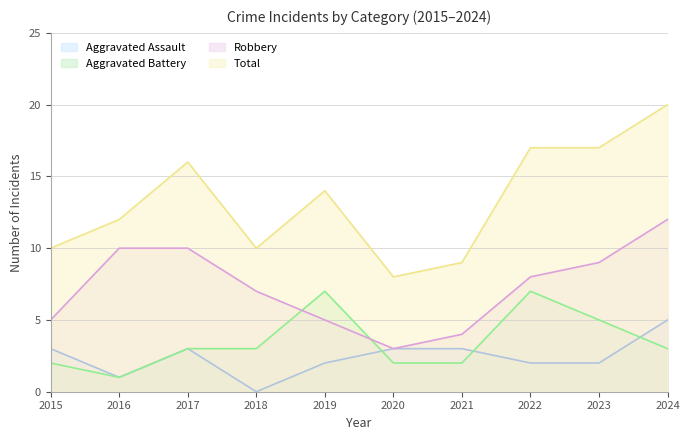

Reading right to left, transcribe all the data shown in this chart.

Aggravated Assault: 5	2	2	3	3	2	0	3	1	3
Aggravated Battery: 3	5	7	2	2	7	3	3	1	2
Robbery: 12	9	8	4	3	5	7	10	10	5
Total: 20	17	17	9	8	14	10	16	12	10